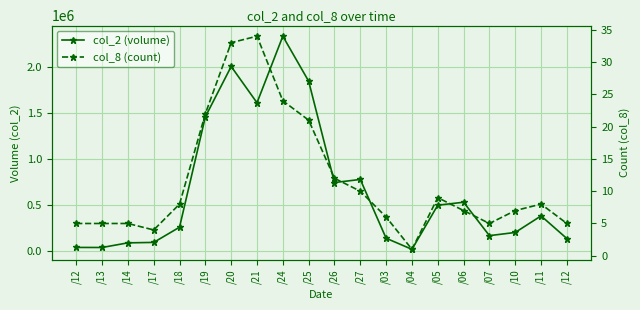

What is the sum of all col_2 (volume) values?

13403210